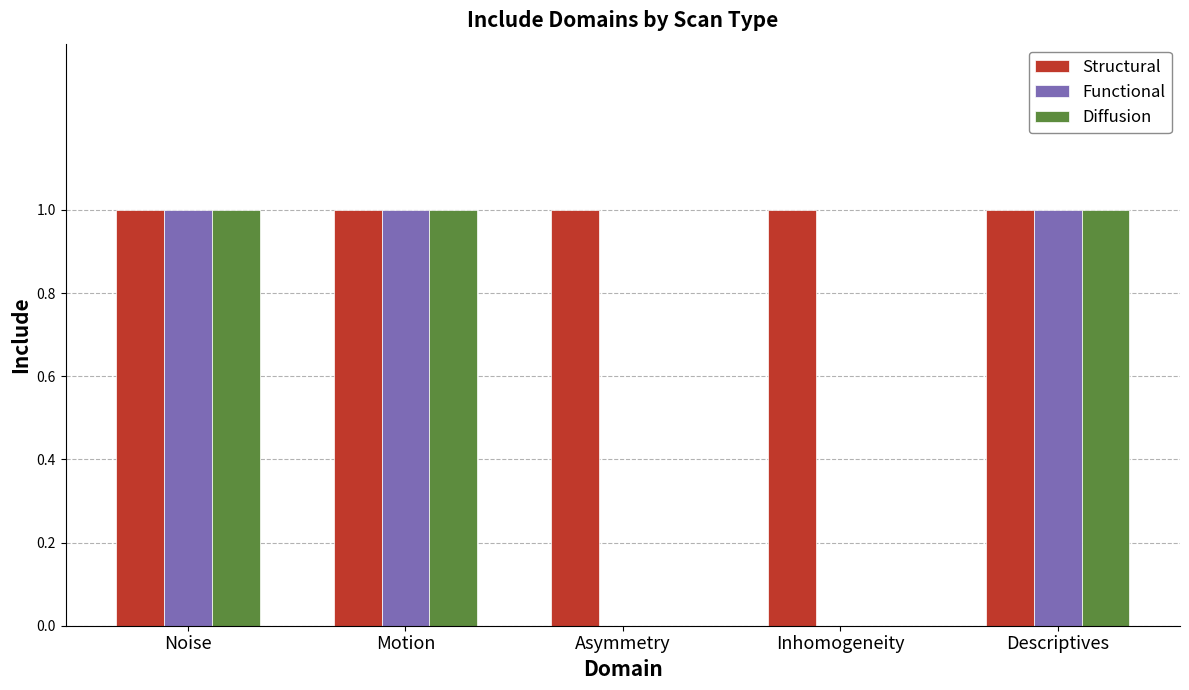

Are the bars horizontal?

No